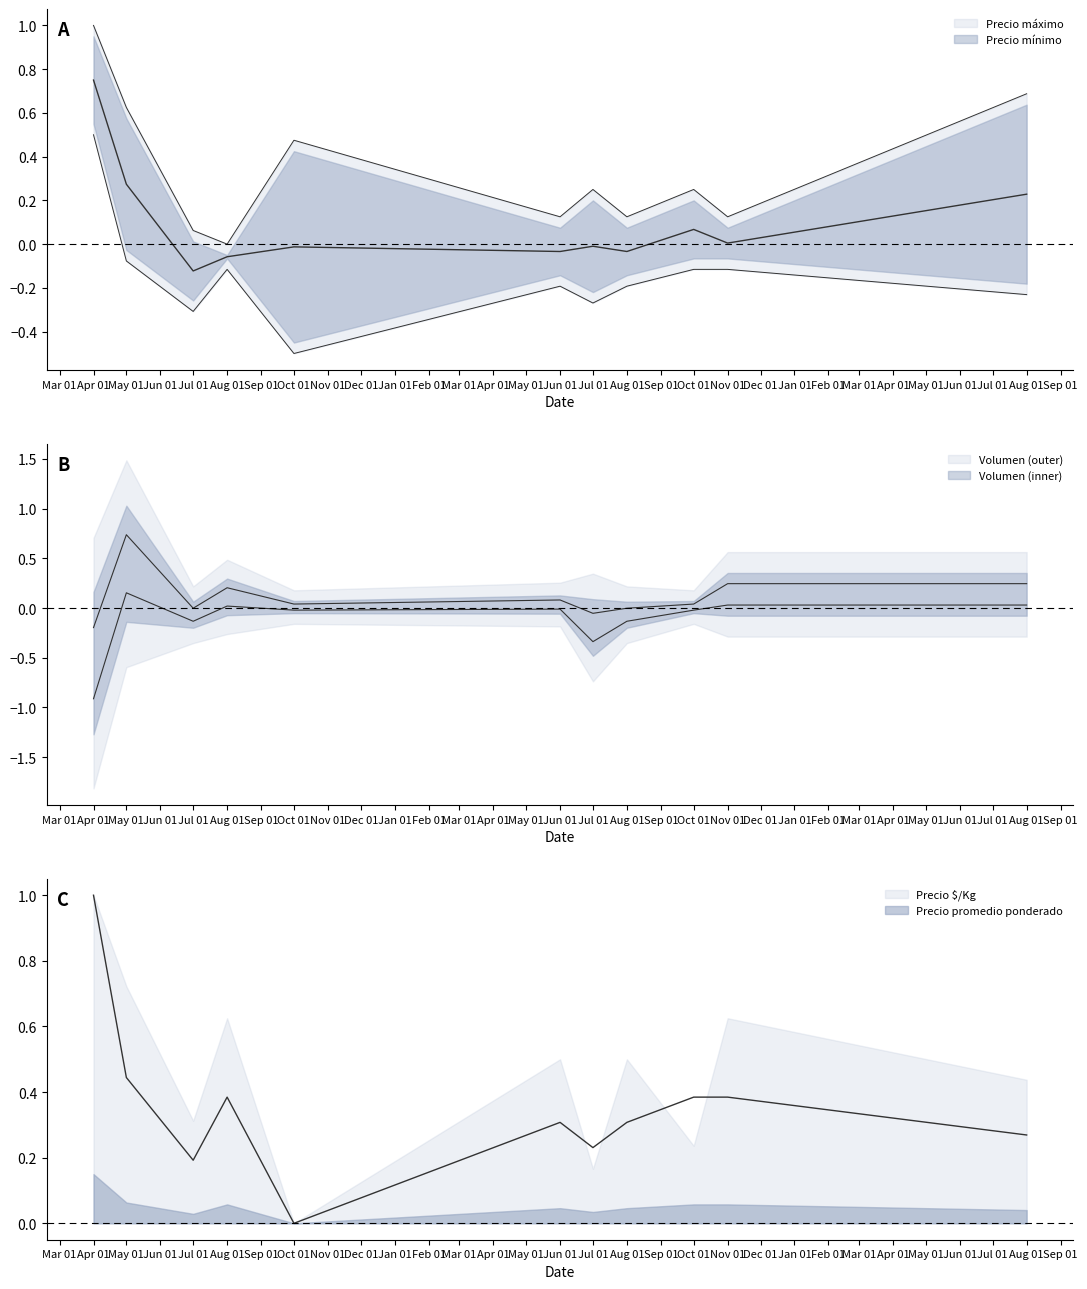

Between Jun 01 and Apr 01, which is larger?

Apr 01